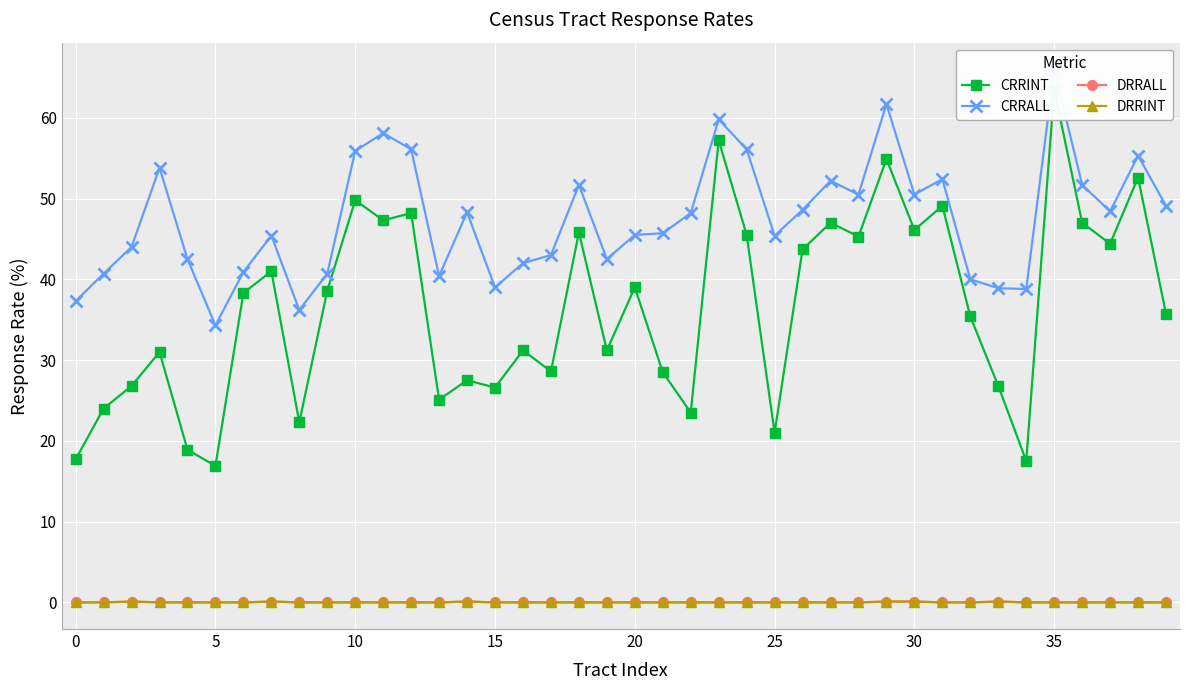

True or false: DRRINT and DRRALL cross at least once.

False